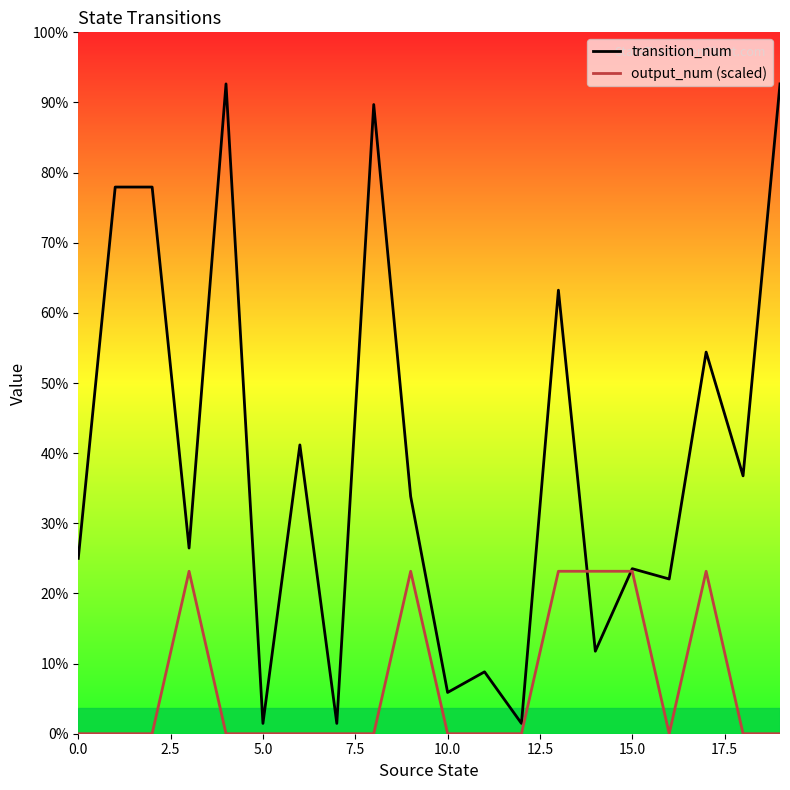

Where do output_num (scaled) and transition_num first cross each other?

13 and 14